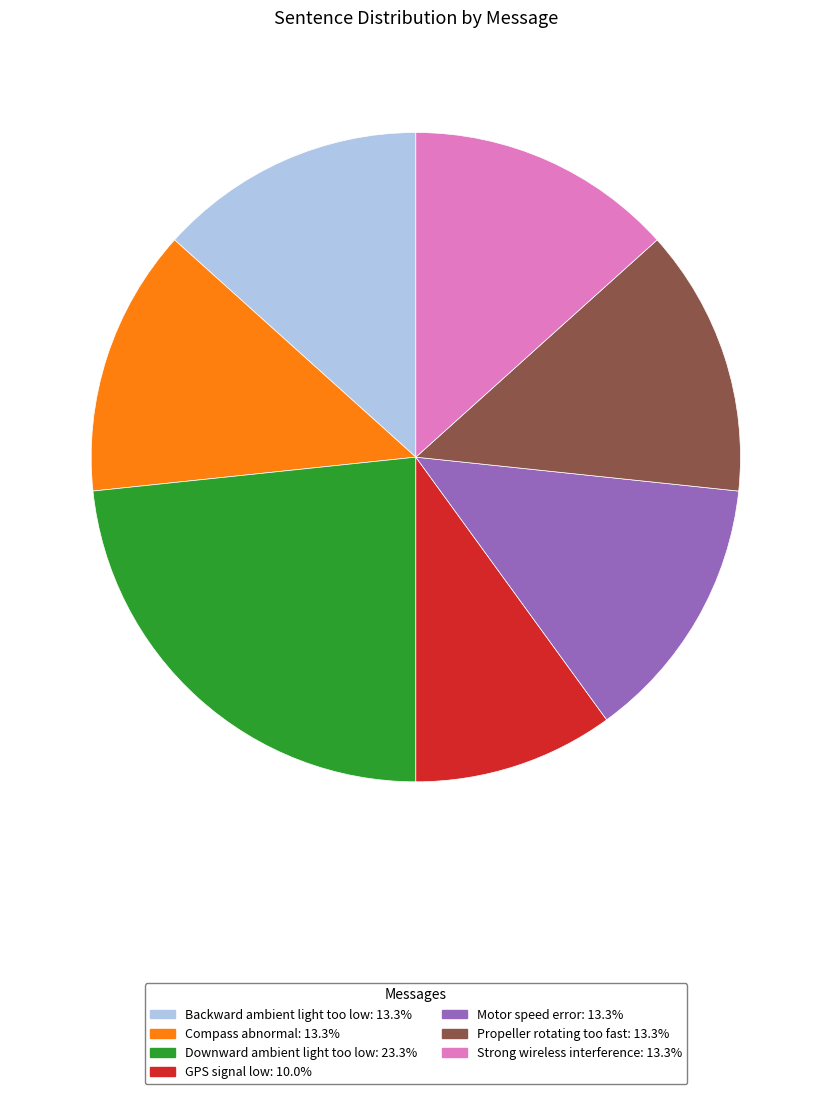

Does Backward ambient light too low represent more than half of the total?

No